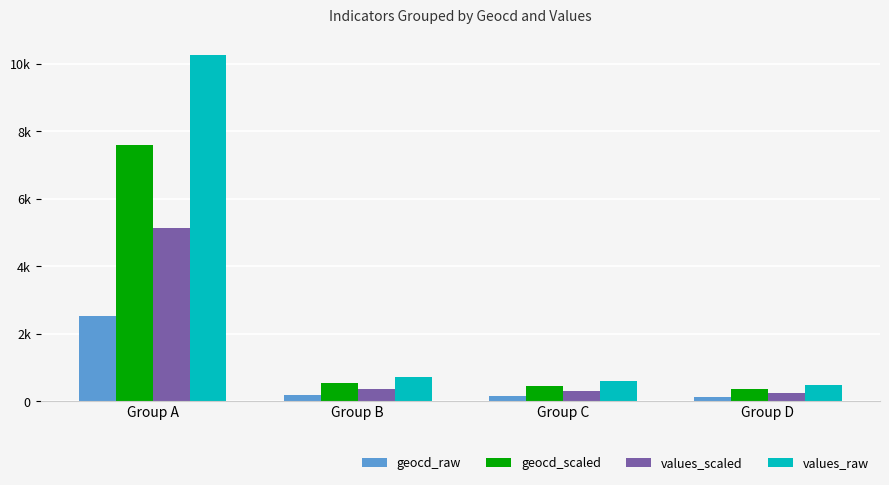

Reading left to right, what are all the values shown in this chart?

geocd_raw: Group A=2534.0	Group B=180.0	Group C=147.0	Group D=122.0
geocd_scaled: Group A=7602.0	Group B=540.0	Group C=441.0	Group D=366.0
values_scaled: Group A=5139.0	Group B=364.0	Group C=296.5	Group D=246.0
values_raw: Group A=10278.0	Group B=728.0	Group C=593.0	Group D=492.0